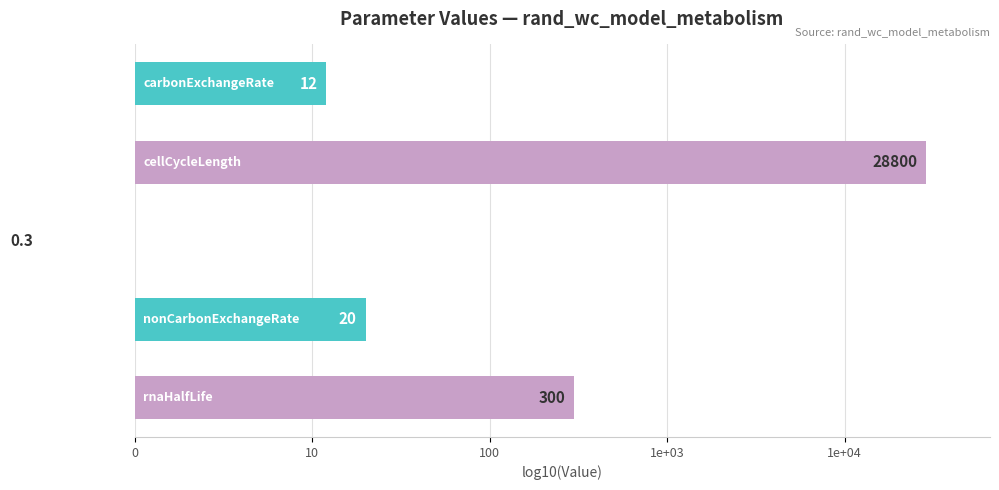

Count the number of data series in this chart.

1